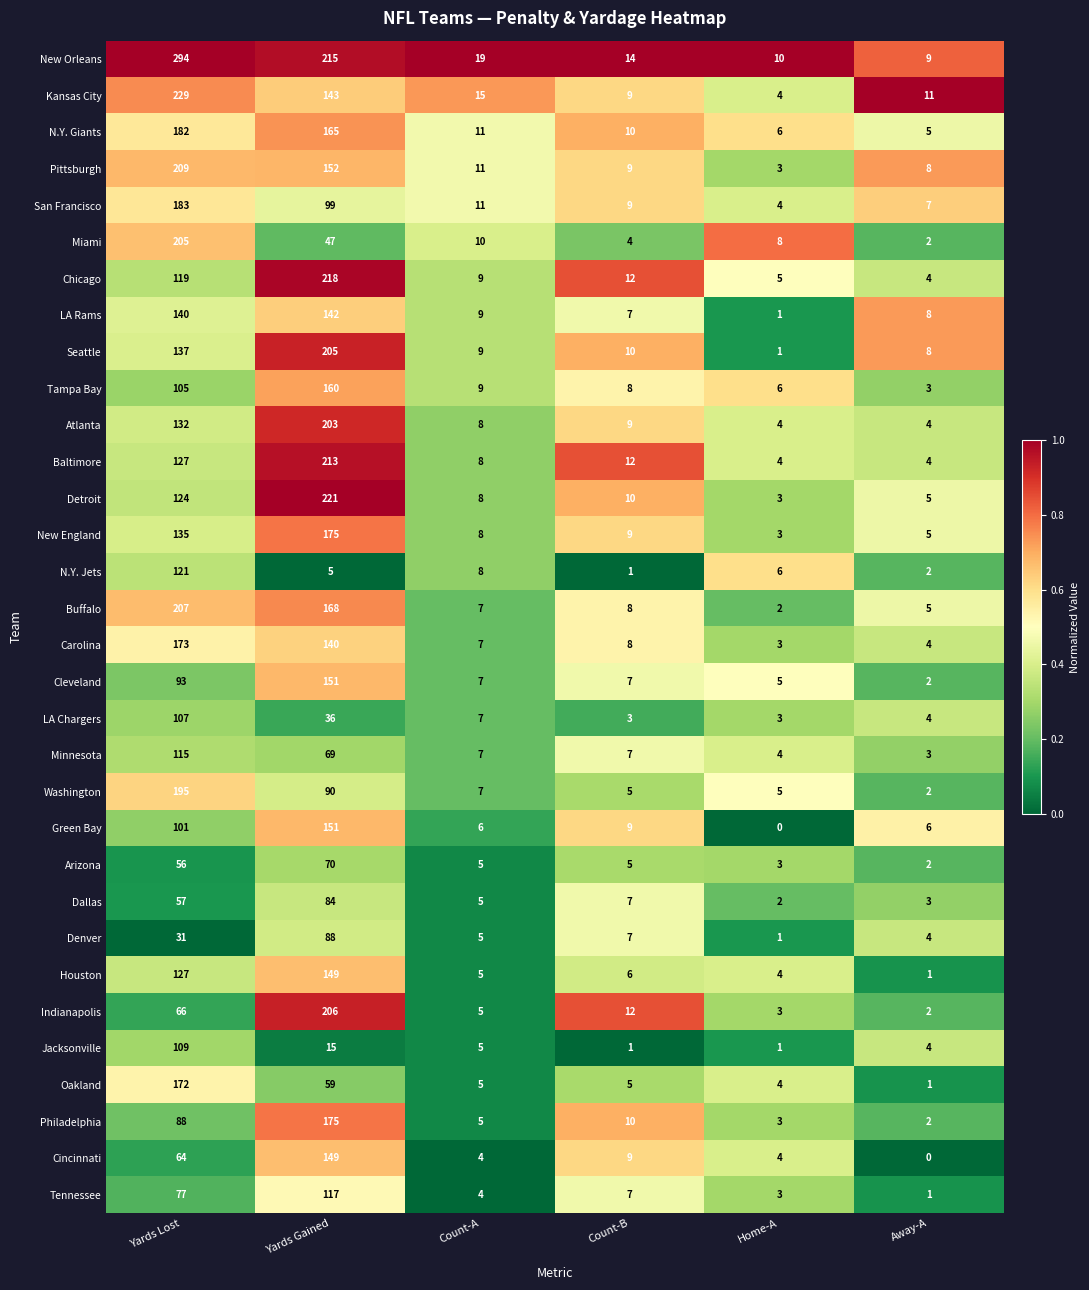

Between Yards Lost and Count-A, which series saw the biggest shift?

New Orleans